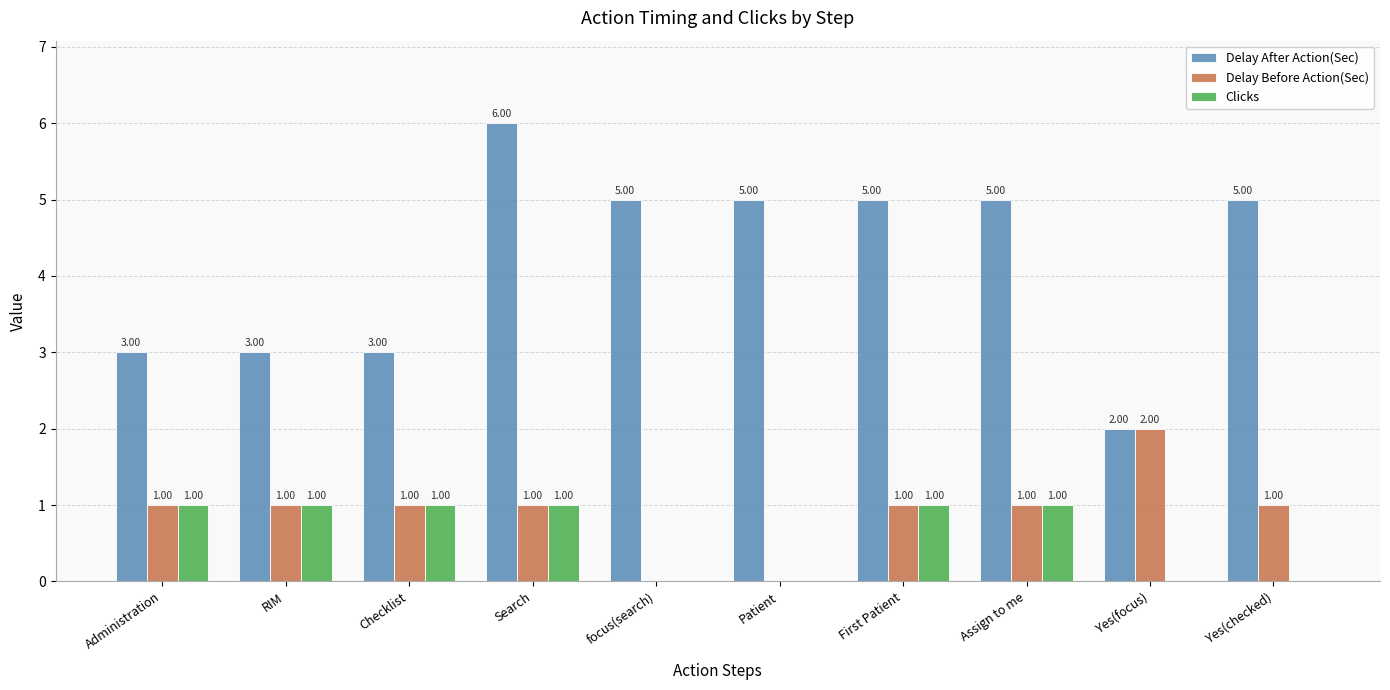

The value of Delay Before Action(Sec) at Yes(focus) is 3. True or false?

False